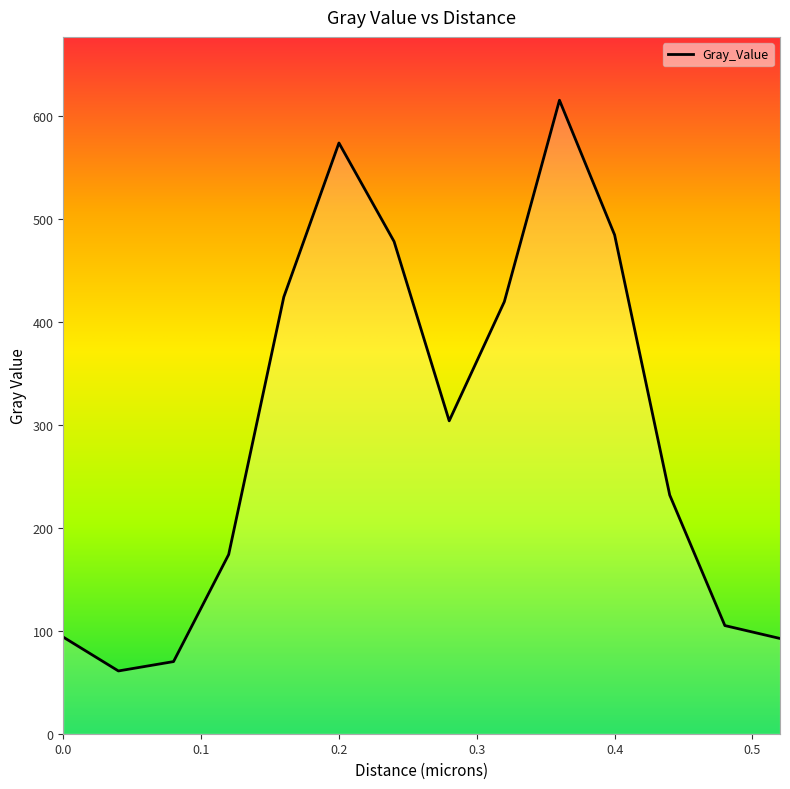

What is the maximum value shown in the chart?

615.5